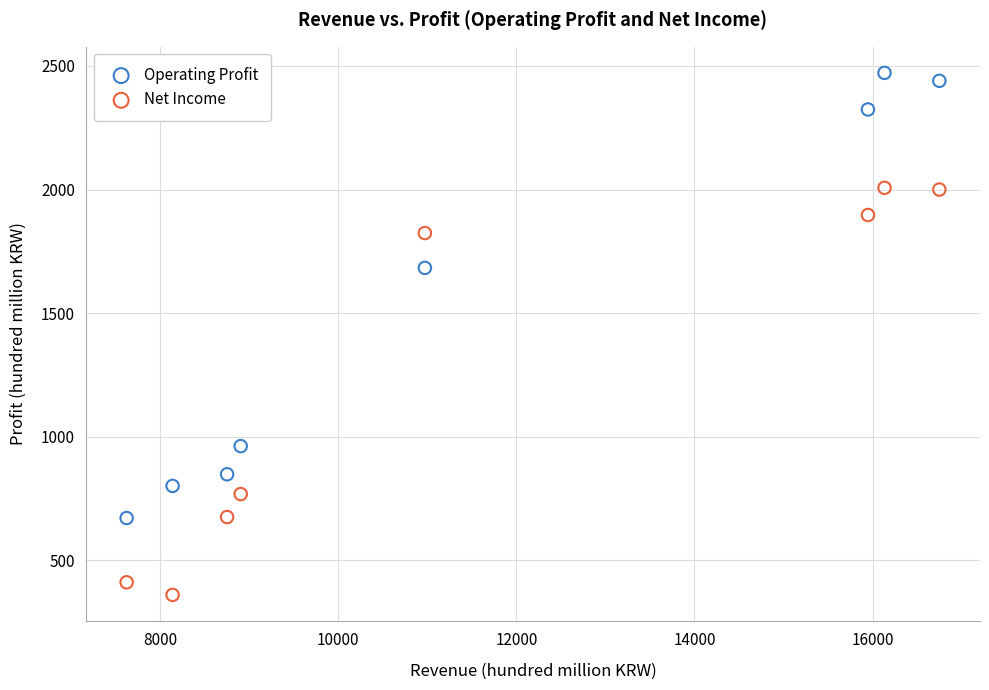

In the Net Income series, what Y value is closest to 1183?

768